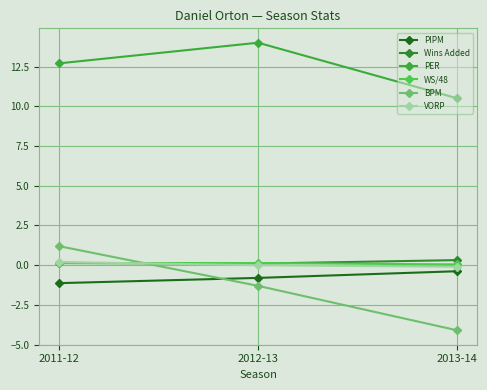

Reading left to right, transcribe all the data shown in this chart.

PIPM: -1.1	-0.8	-0.4
Wins Added: 0.1	0.1	0.3
PER: 12.7	14.0	10.5
WS/48: 0.1	0.1	0.0
BPM: 1.2	-1.3	-4.1
VORP: 0.2	0.0	-0.1